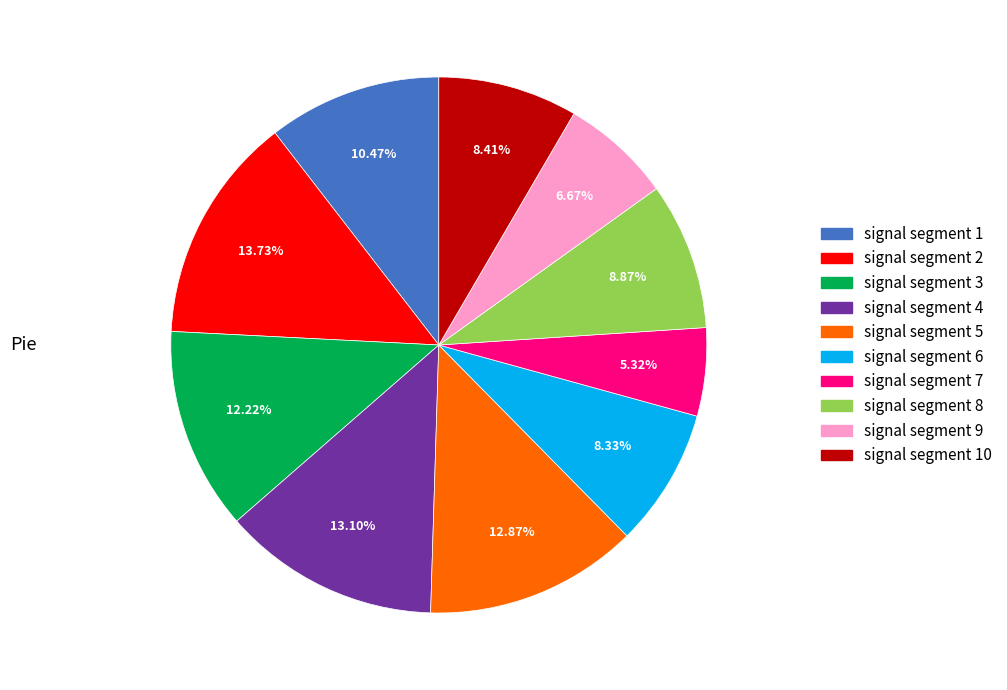

Count the number of slices in the pie.

10